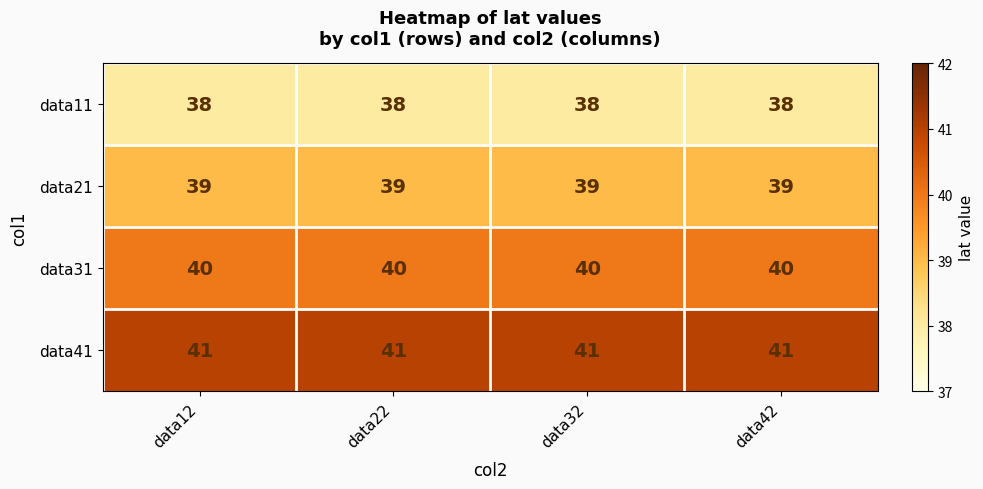

What is the average value of the data31 series?

40